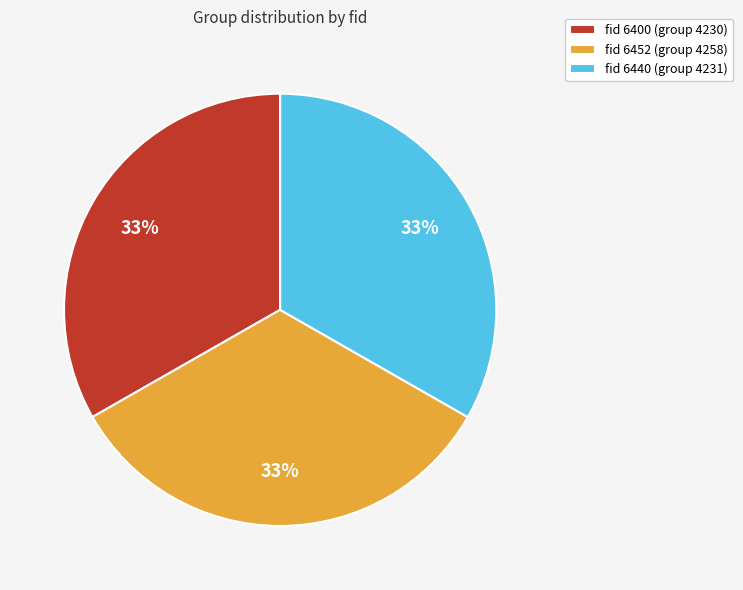

To the nearest percent, what percentage of the pie is fid 6440 (group 4231)?

33%